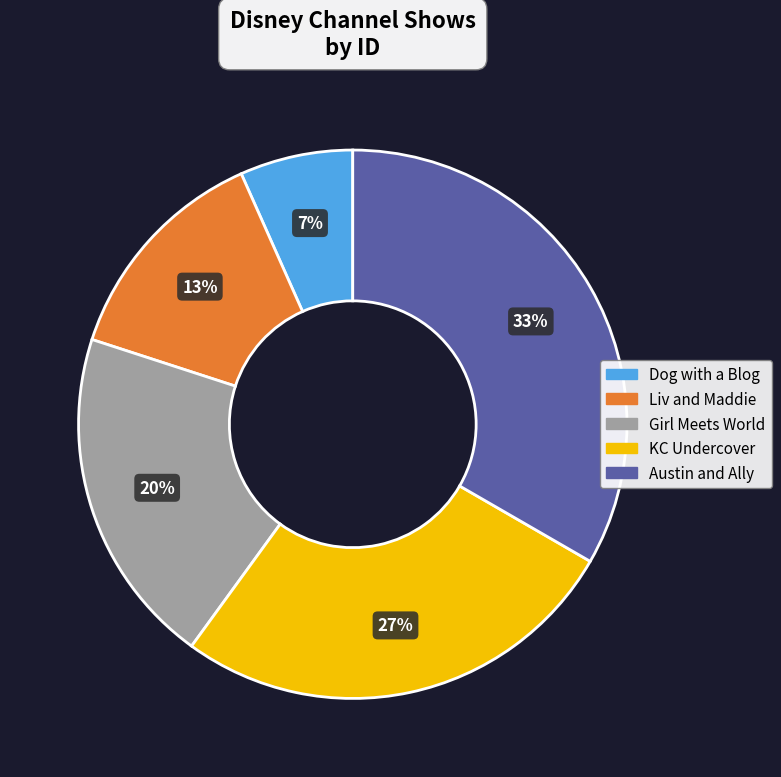

Which has a higher value, KC Undercover or Liv and Maddie?

KC Undercover